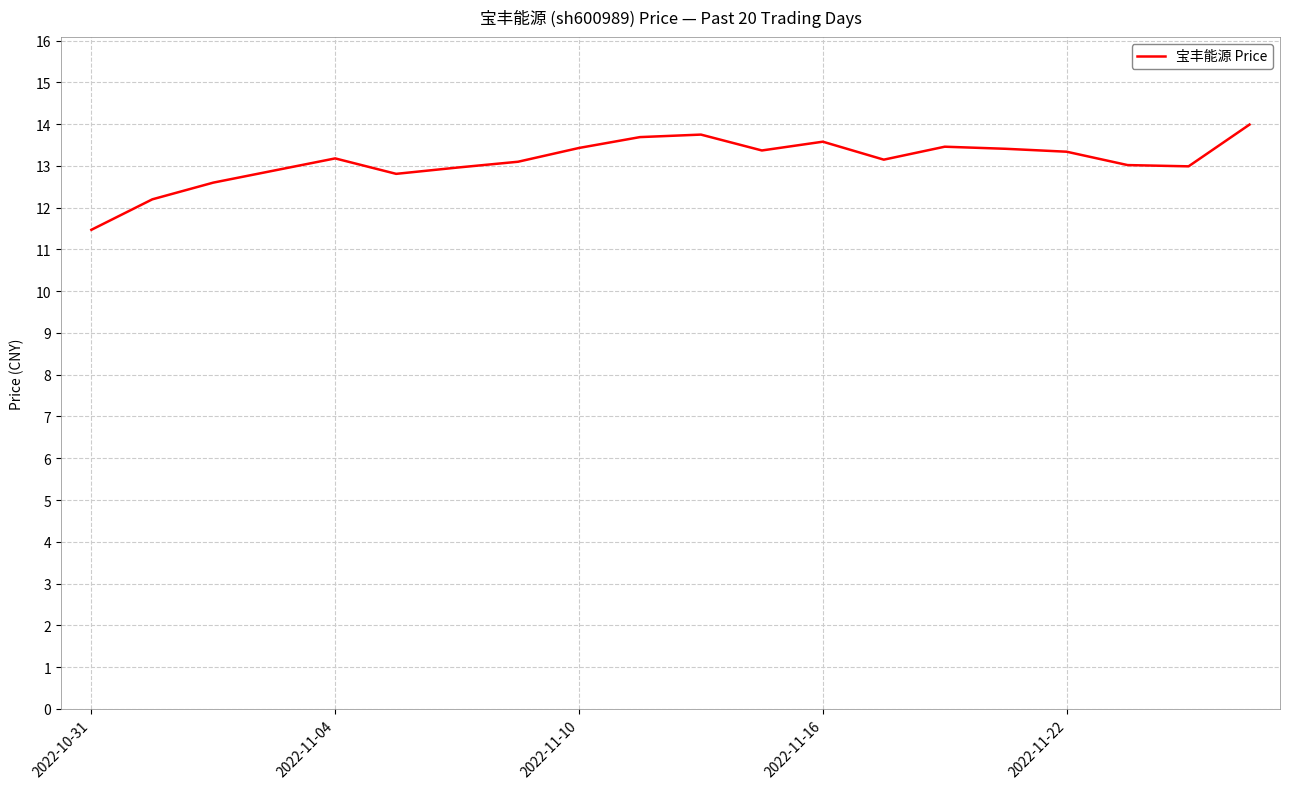

What is the smallest value displayed?

11.5